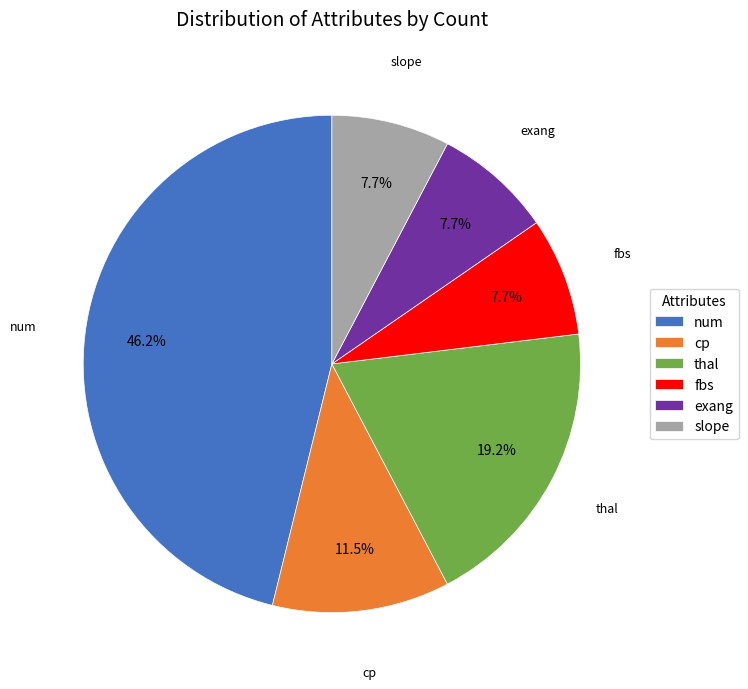

To the nearest percent, what is the difference between the num and fbs slice percentages?

38%